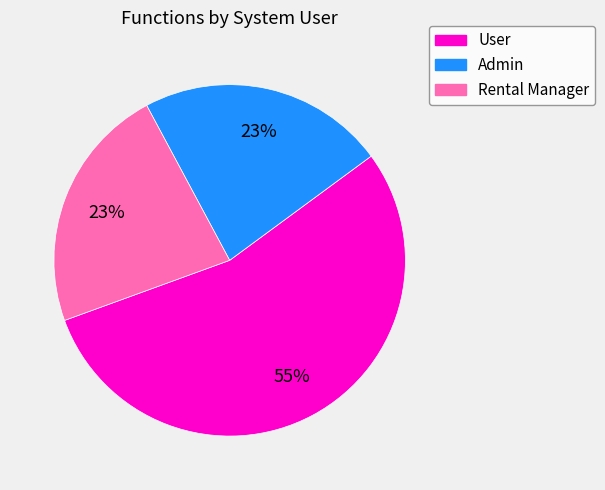

To the nearest percent, what is the difference between the largest and smallest slice percentages?

32%